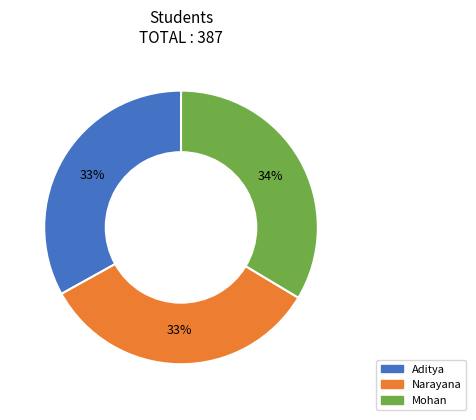

True or false: Narayana accounts for 33% of the total.

True